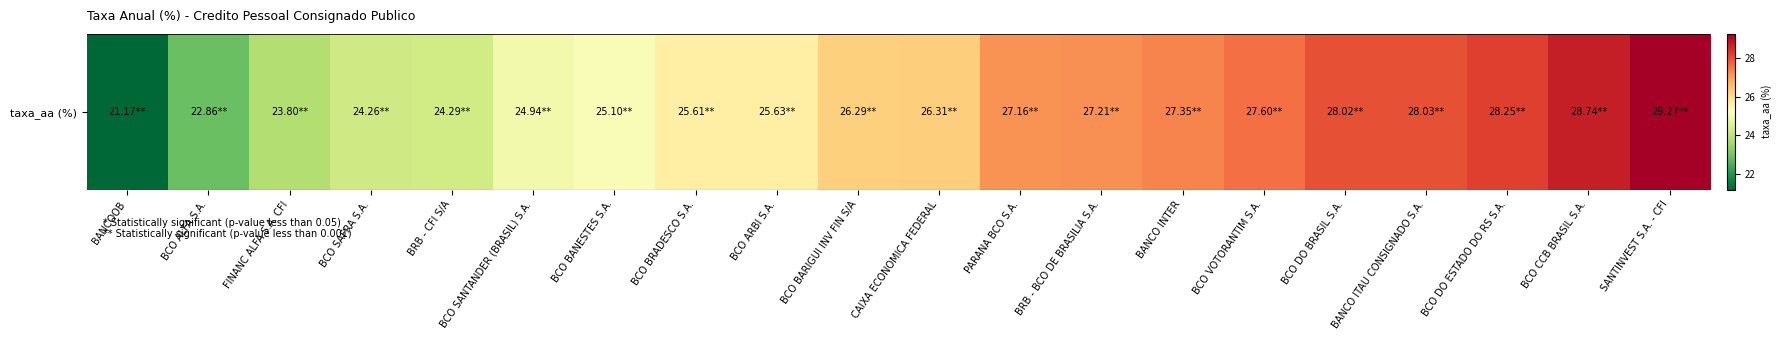

Reading left to right, extract all data points from this chart.

BANCOOB=21.2	BCO ALFA S.A.=22.9	FINANC ALFA S.A. CFI=23.8	BCO SAFRA S.A.=24.3	BRB - CFI S/A=24.3	BCO SANTANDER (BRASIL) S.A.=24.9	BCO BANESTES S.A.=25.1	BCO BRADESCO S.A.=25.6	BCO ARBI S.A.=25.6	BCO BARIGUI INV FIN S/A=26.3	CAIXA ECONOMICA FEDERAL=26.3	PARANA BCO S.A.=27.2	BRB - BCO DE BRASILIA S.A.=27.2	BANCO INTER=27.4	BCO VOTORANTIM S.A.=27.6	BCO DO BRASIL S.A.=28.0	BANCO ITAU CONSIGNADO S.A.=28.0	BCO DO ESTADO DO RS S.A.=28.2	BCO CCB BRASIL S.A.=28.7	SANTINVEST S.A. - CFI=29.3